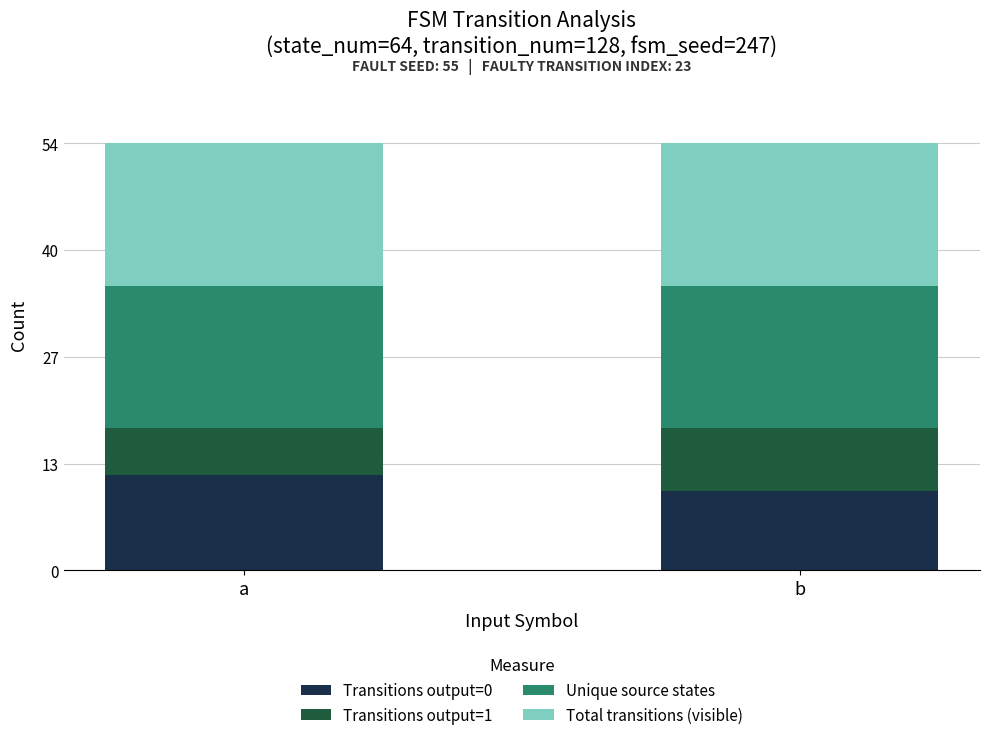

List the labels in order of Transitions output=0 value, smallest first.

b, a